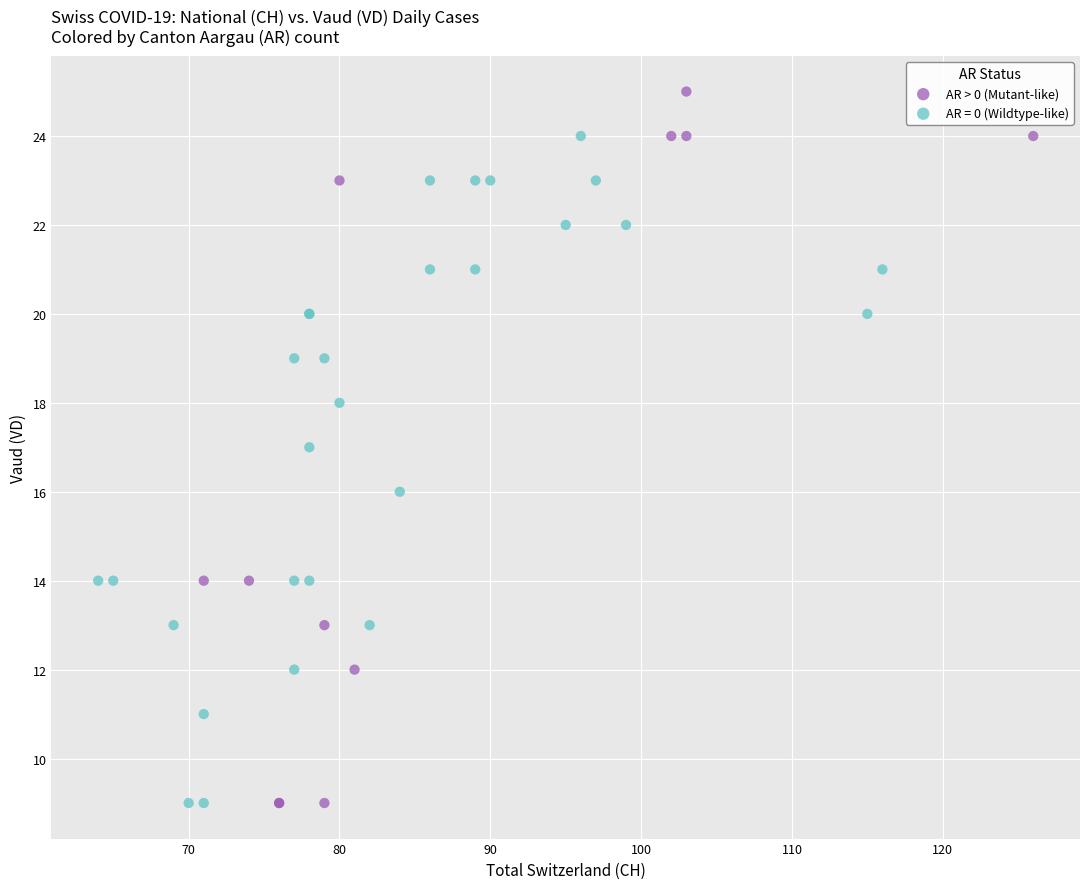

Which series contains the highest Y value?

AR > 0 (Mutant-like)